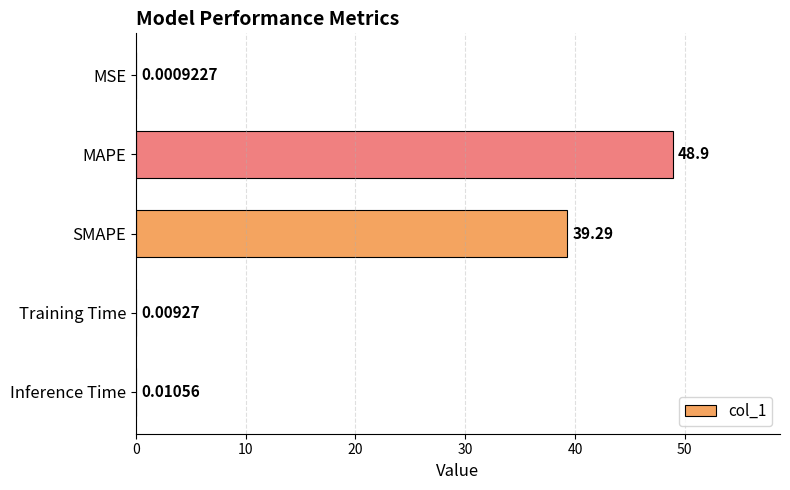

Does the chart contain stacked bars?

No